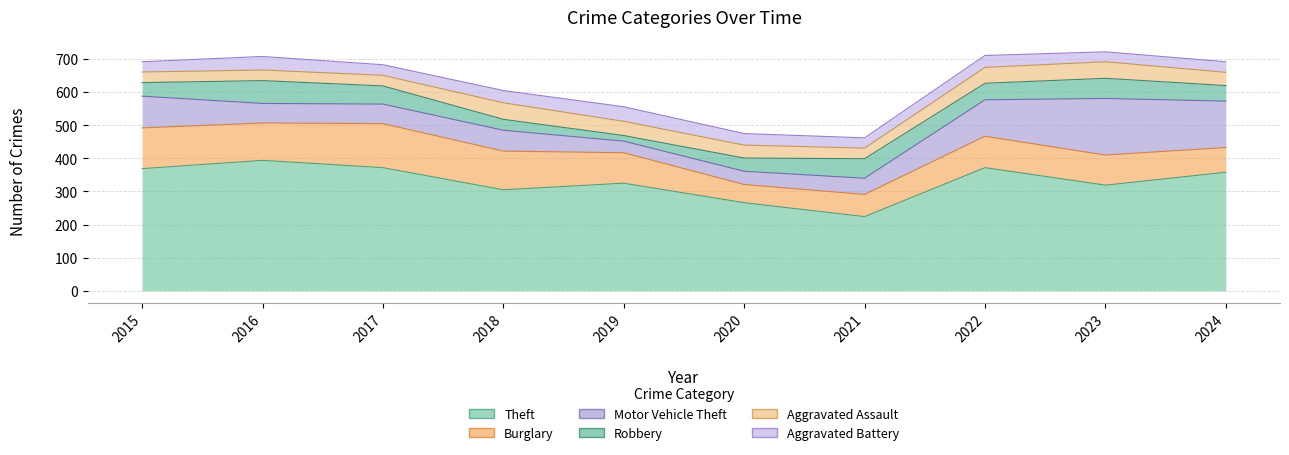

Which series ends up on top after the final intersection of Robbery and Aggravated Assault?

Robbery